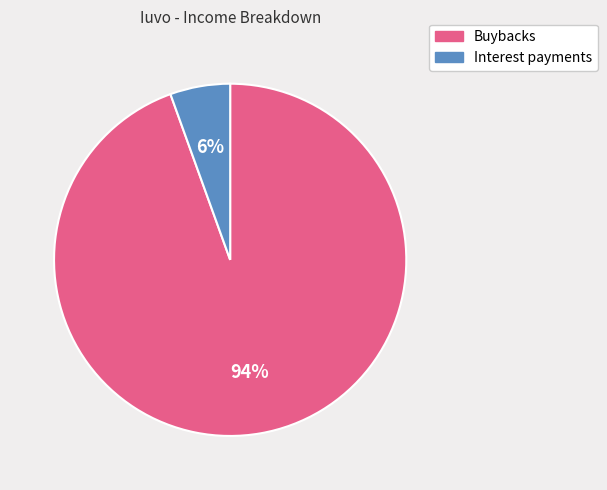

Rank the categories by value from lowest to highest.

Interest payments, Buybacks